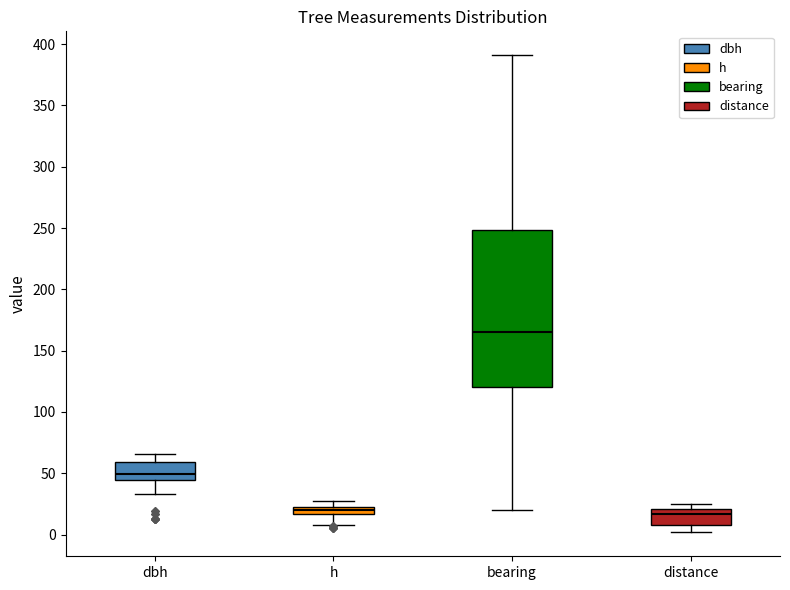

Where does the upper whisker of the box for bearing end on the y-axis? The values are not printed on the chart, so give them approximately, as read against the axis.

390